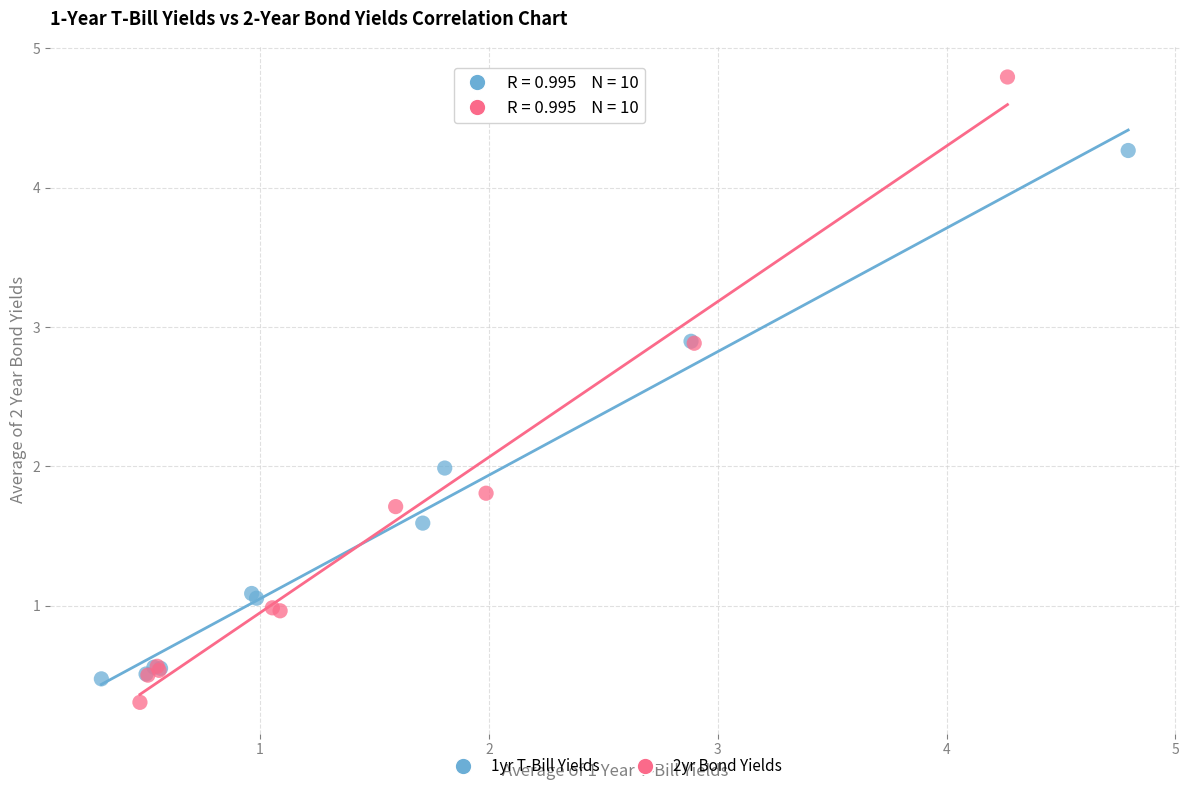

What are all the series names shown in the legend?

1yr T-Bill Yields, 2yr Bond Yields